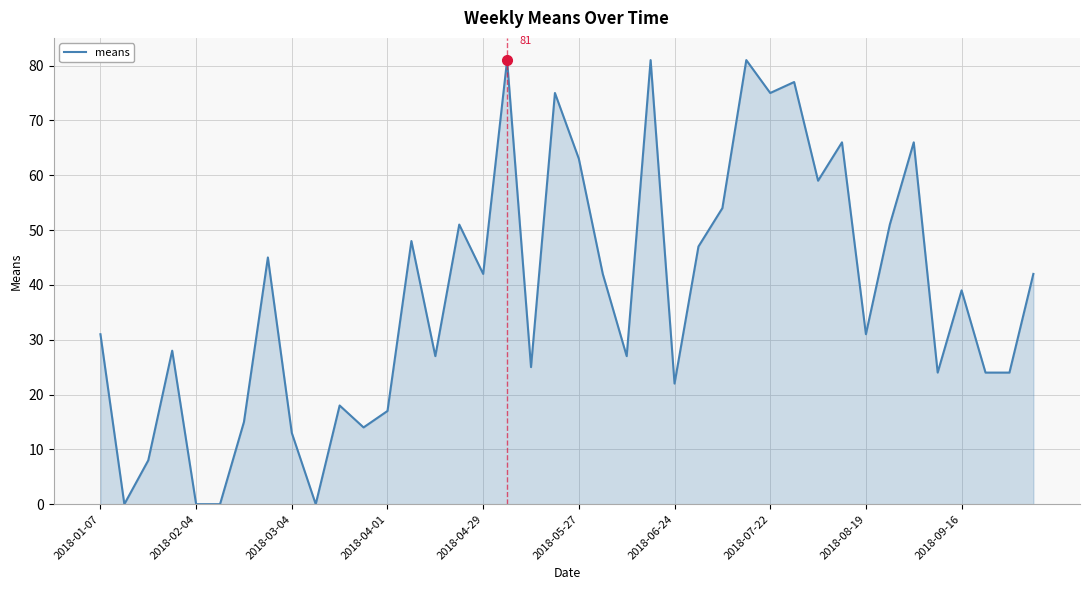

What is the maximum value shown in the chart?

81